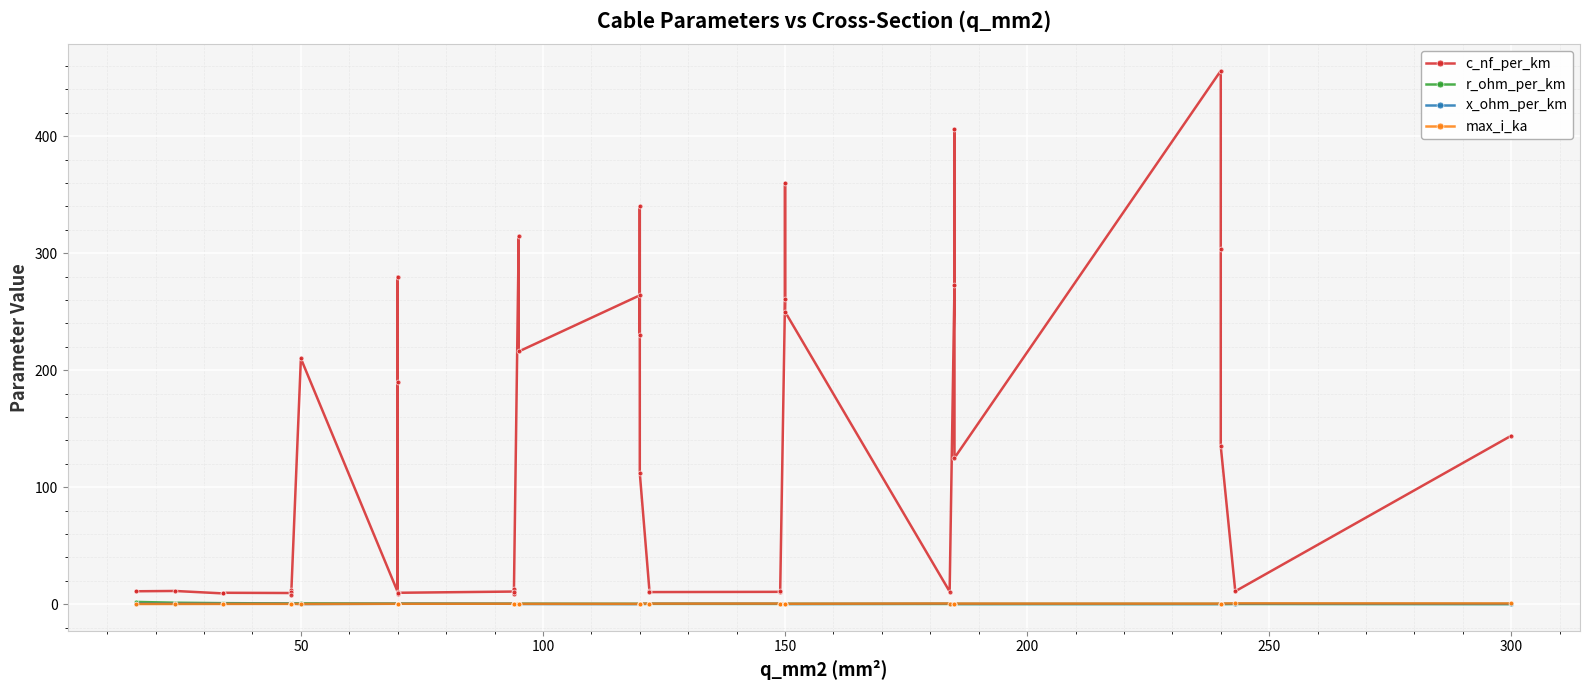

What is the difference between the highest and lowest values at 250?

12.0